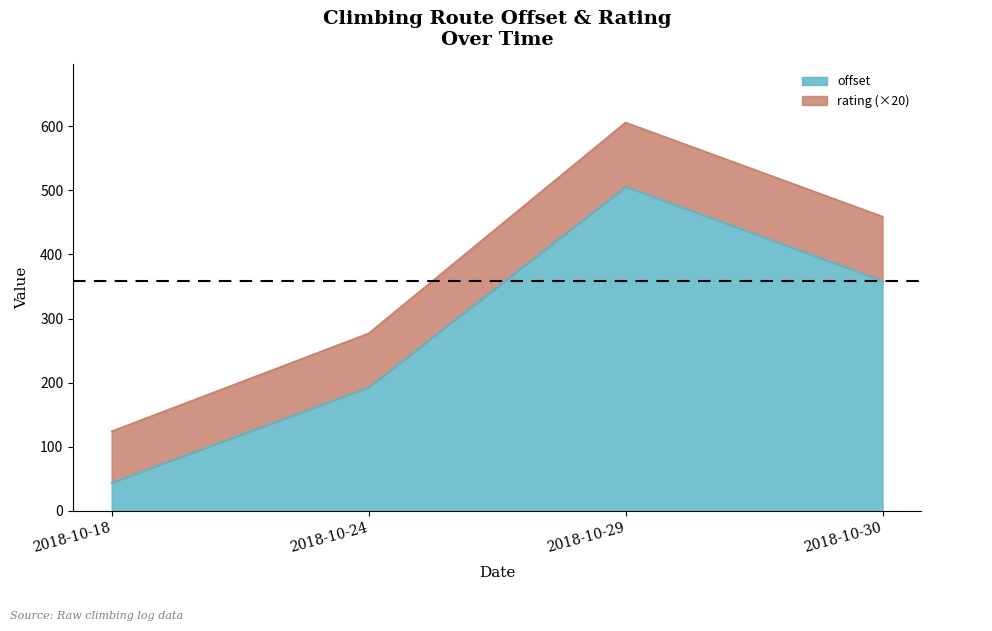

What is the average value?

275.4